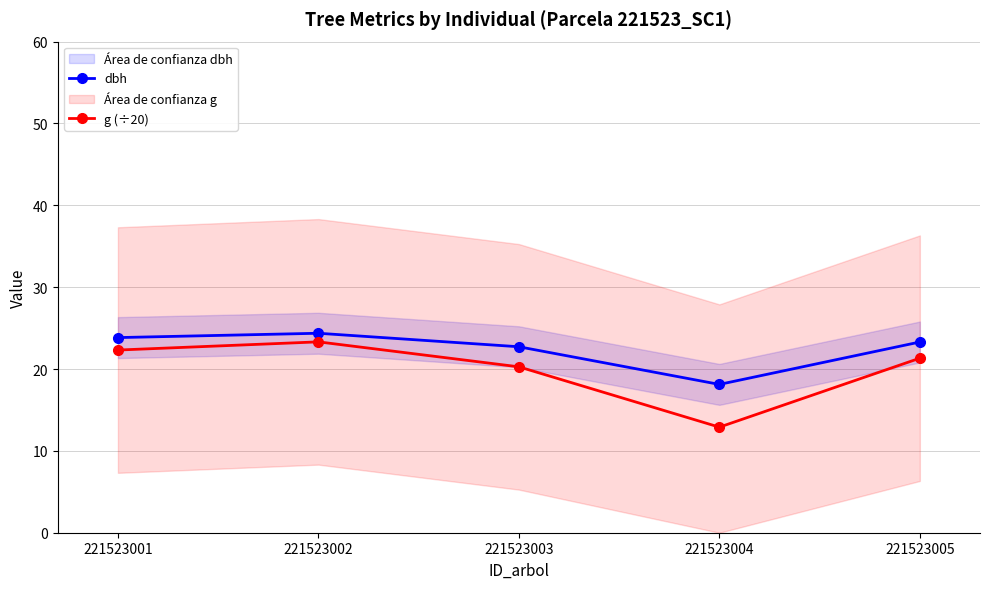

Where is the first local minimum for dbh?

221523004